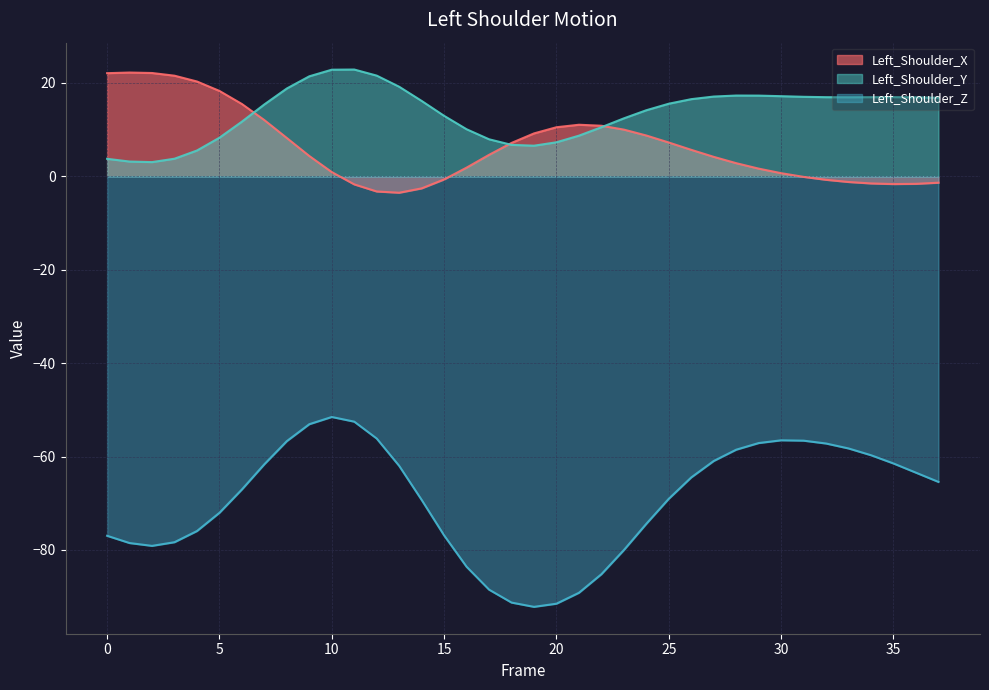

Does the chart have visible grid lines?

Yes